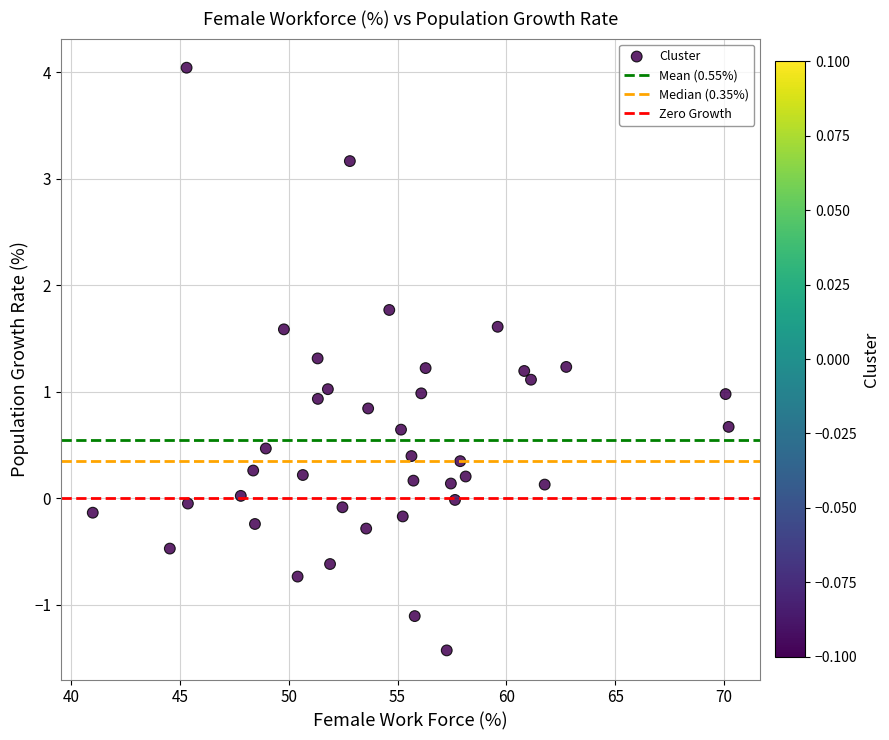

What is the range of Y values (max minus min)?

5.5